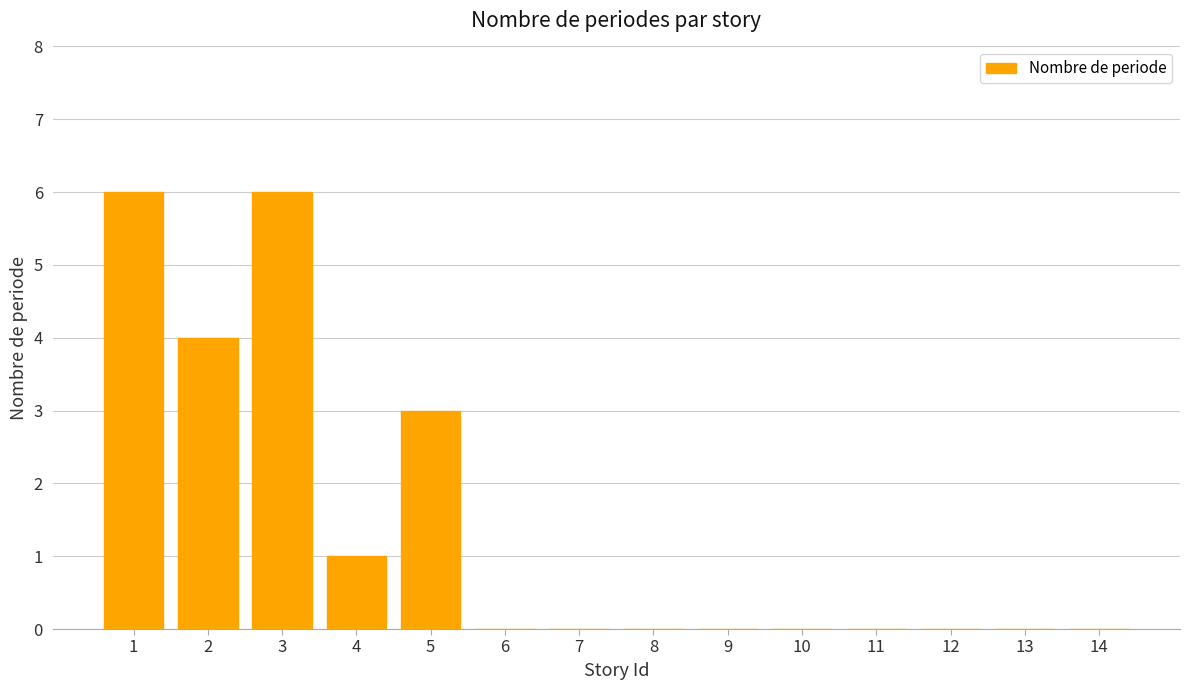

Reading right to left, list all the values displayed in this chart.

14=0	13=0	12=0	11=0	10=0	9=0	8=0	7=0	6=0	5=3	4=1	3=6	2=4	1=6